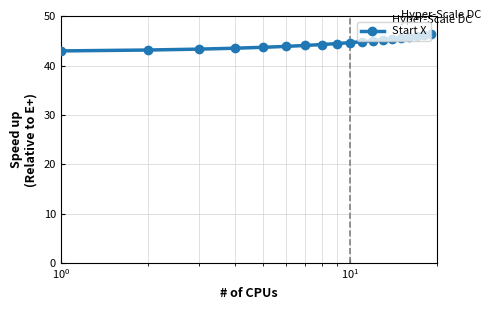

What is the greatest value displayed?

46.5